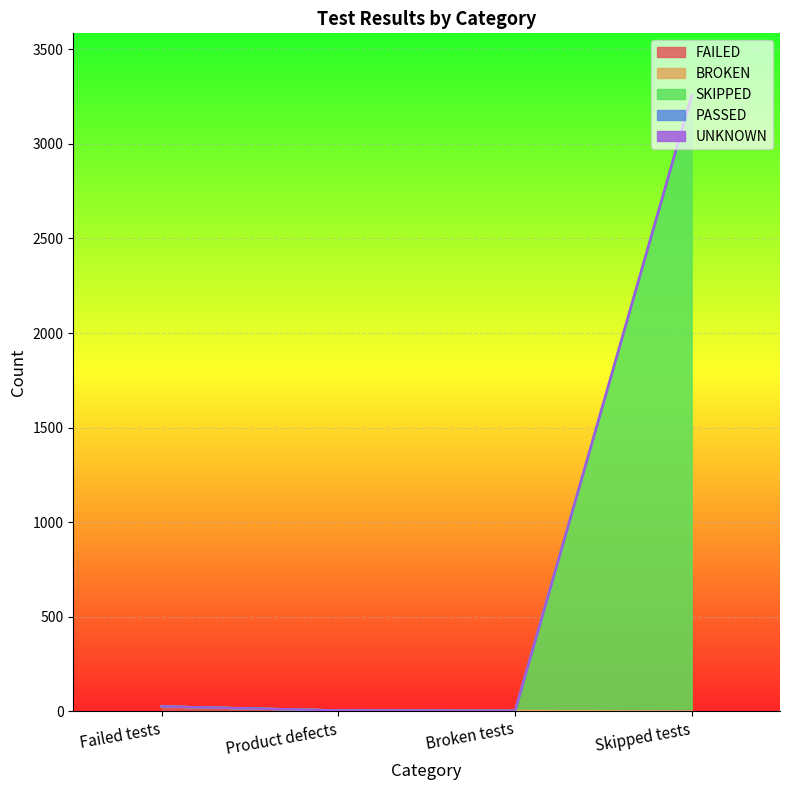

Reading right to left, list all the values displayed in this chart.

FAILED: 0	0	6	27
BROKEN: 0	4	0	0
SKIPPED: 3258	0	0	0
PASSED: 0	0	0	0
UNKNOWN: 0	0	0	0